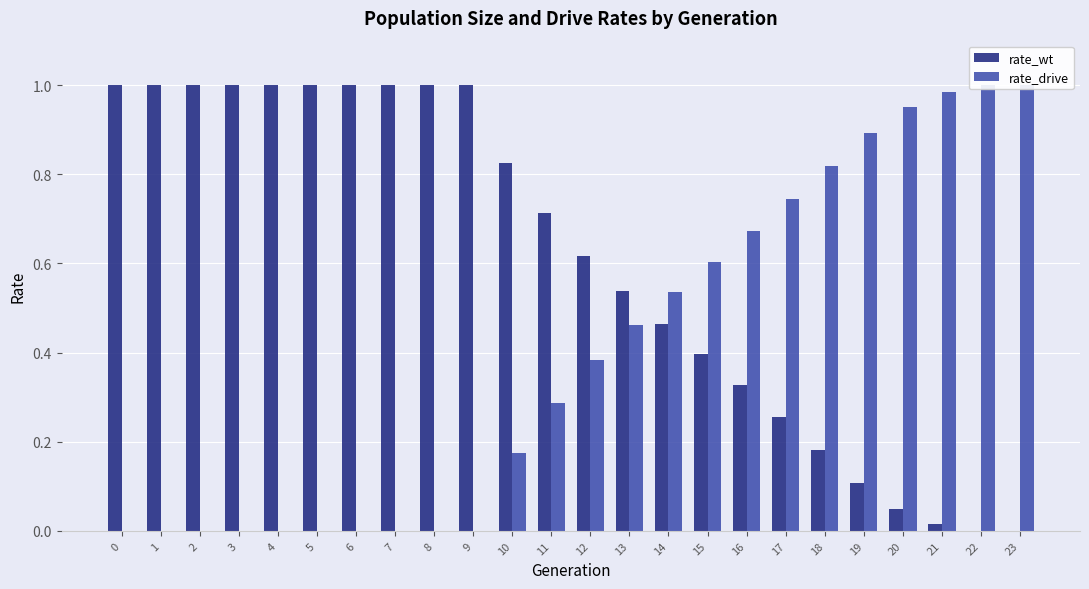

How many bars are there in total?

48